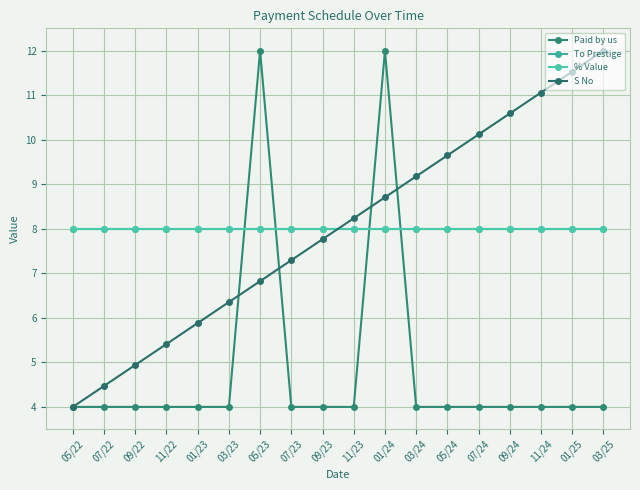

Does the chart display data point markers on the line(s)?

Yes